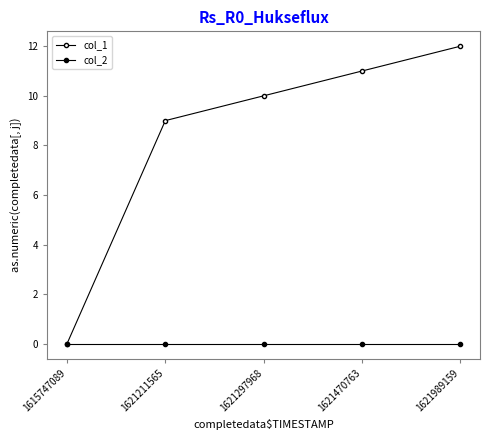

At which category is the sum across all series the highest?

1621989159